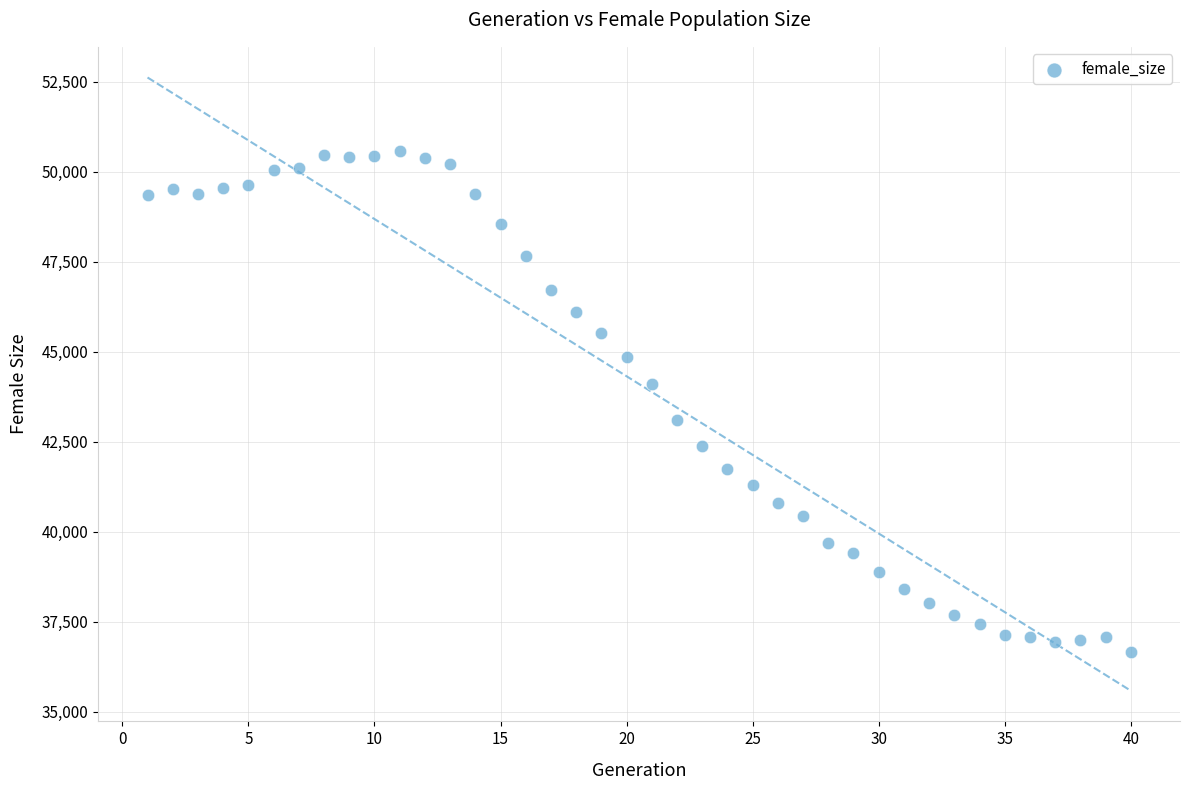

What is the range of Y values (max minus min)?

13916